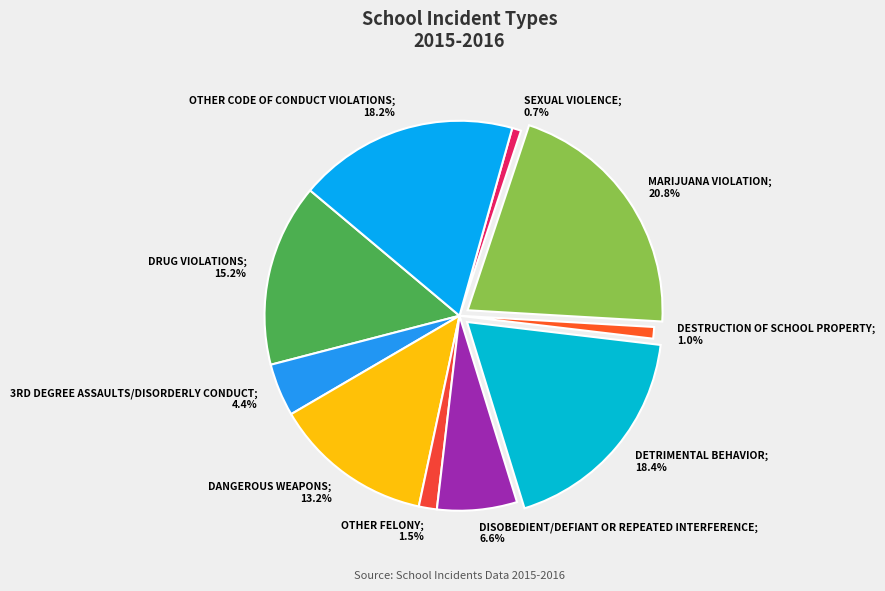

What is the largest slice in the pie chart?

MARIJUANA VIOLATION